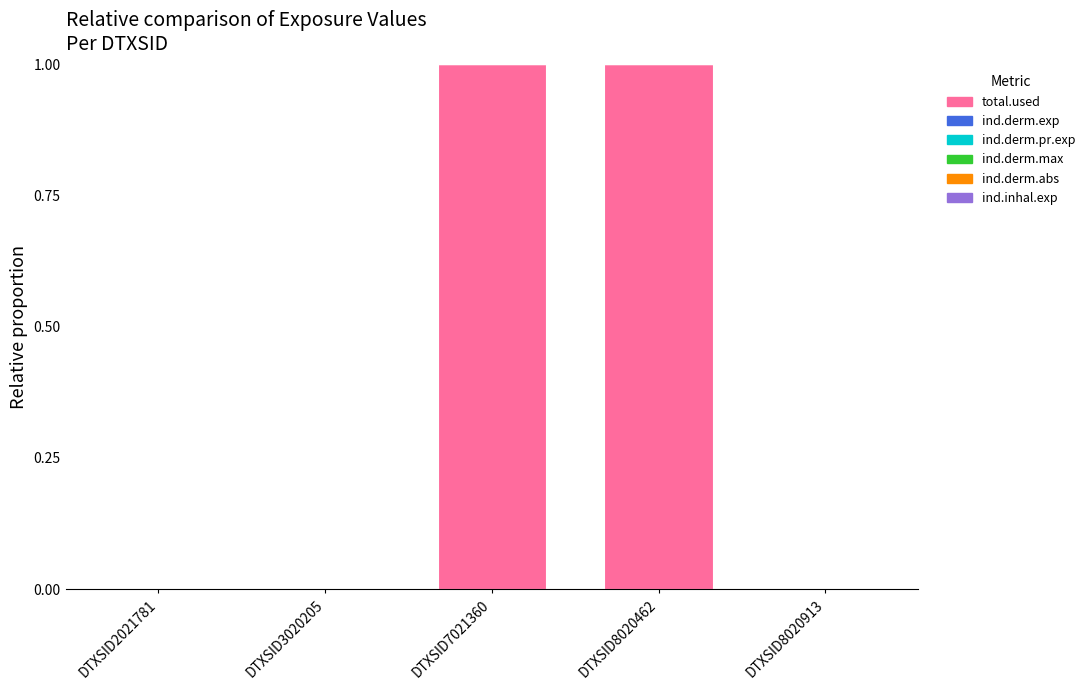

Which series has the largest total across all categories?

total.used